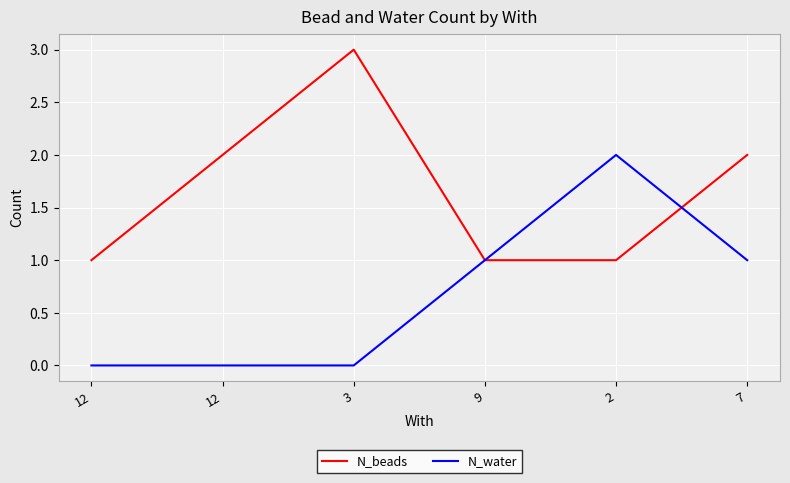

Reading right to left, list all the values displayed in this chart.

N_beads: 2	1	1	3	2	1
N_water: 1	2	1	0	0	0